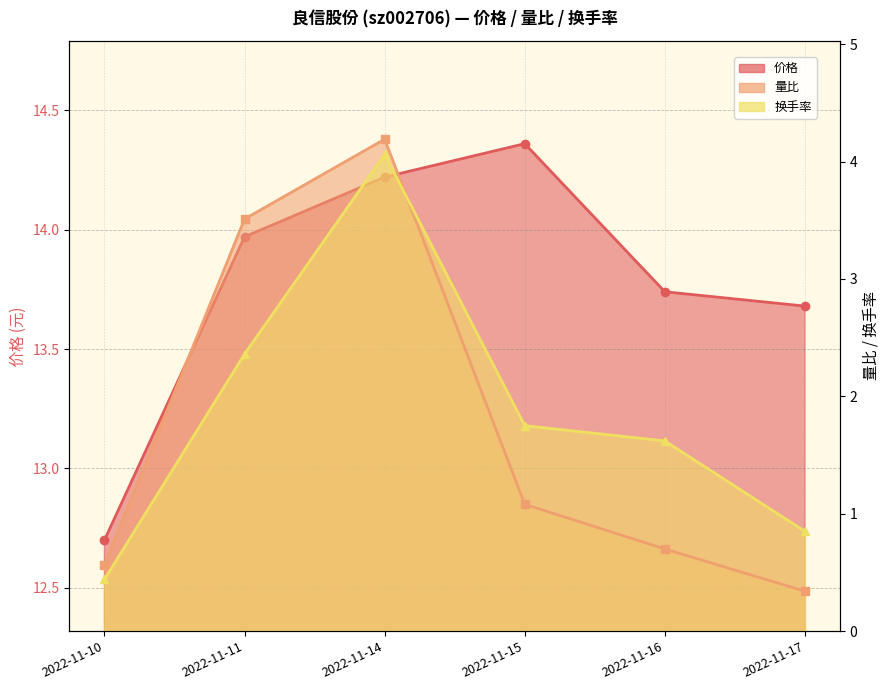

How many data points in 换手率 are less than 1?

2